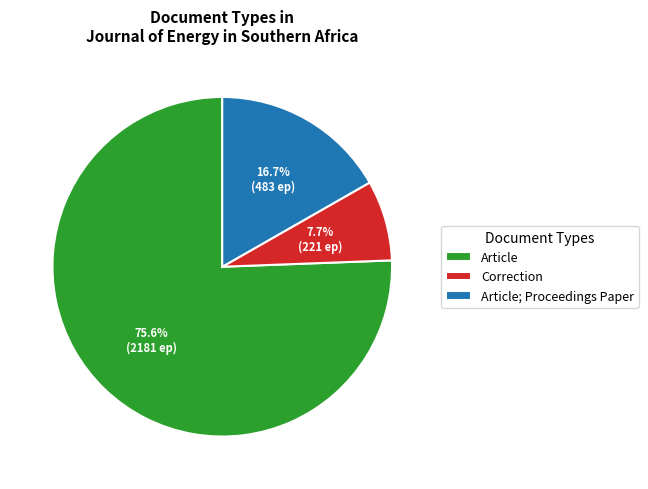

Does Article represent more than half of the total?

Yes